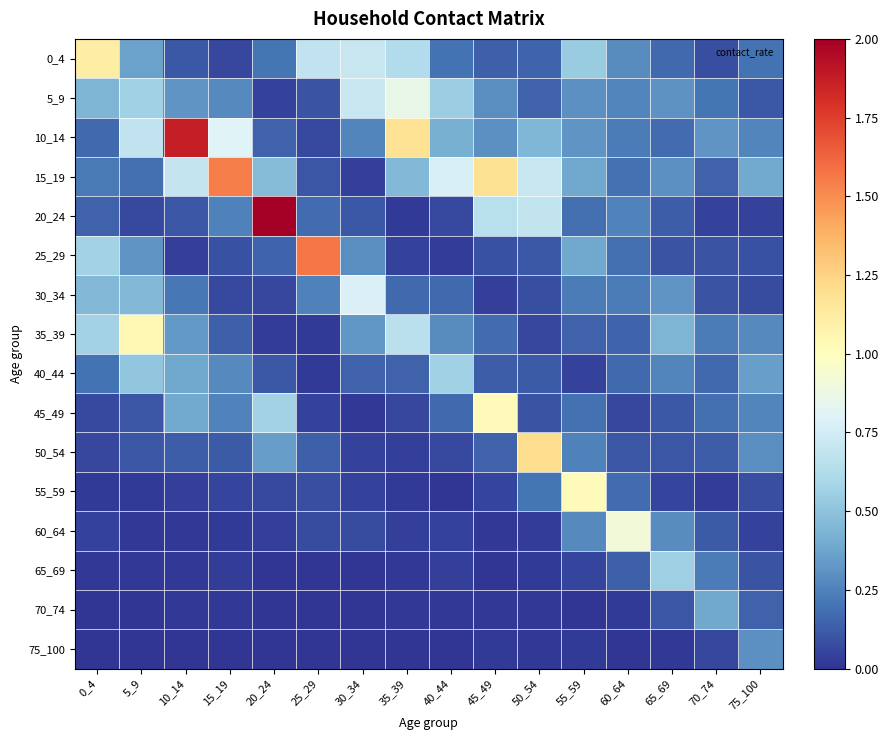

At which category is the sum across all series the highest?

10_14